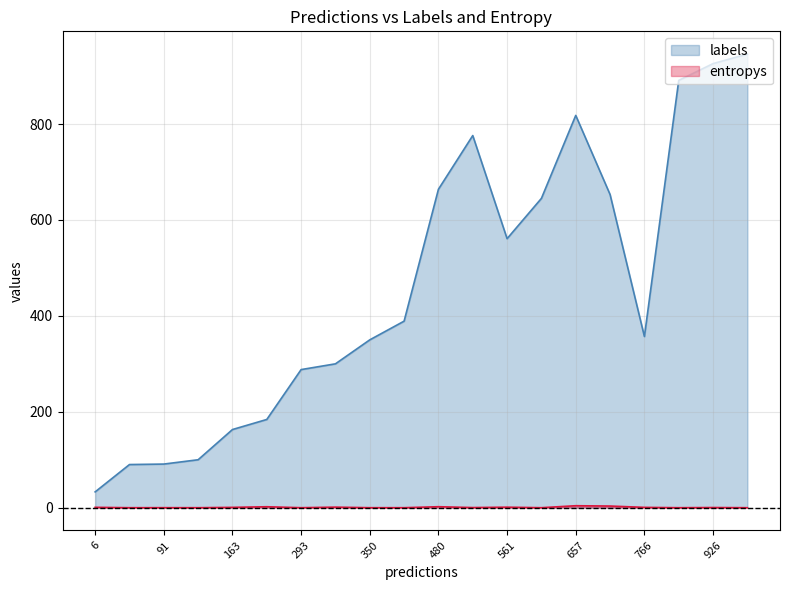

Rank the series at 766 from lowest to highest value.

entropys, labels